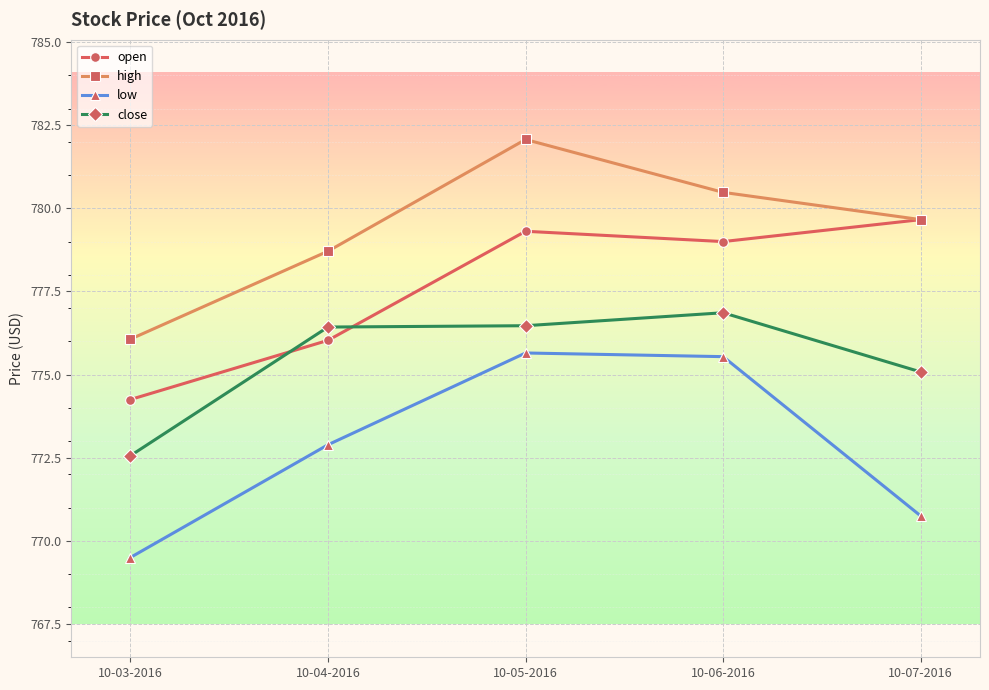

How many data points in high are less than 779?

2